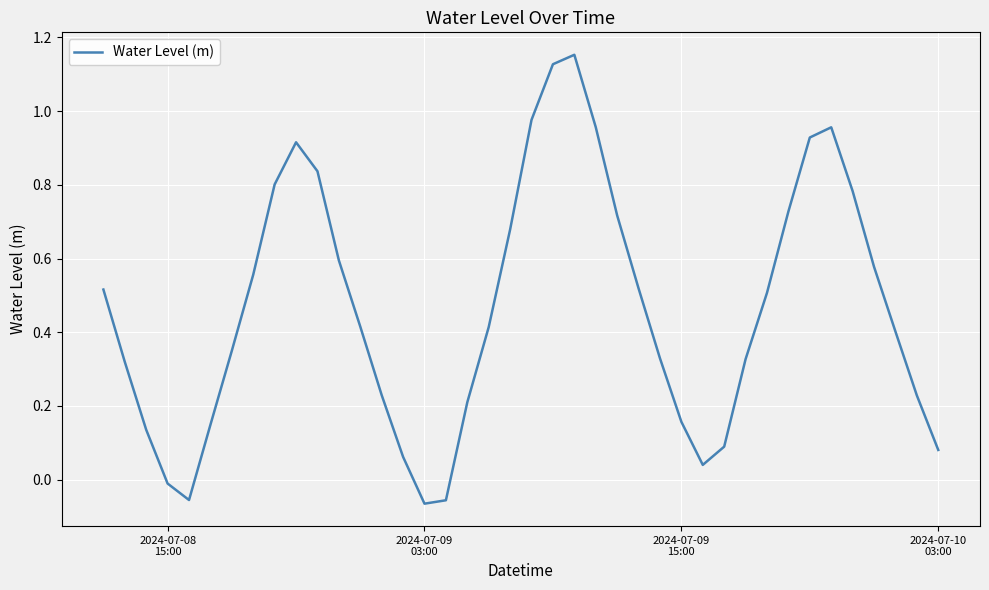

How many lines are shown in the chart?

1